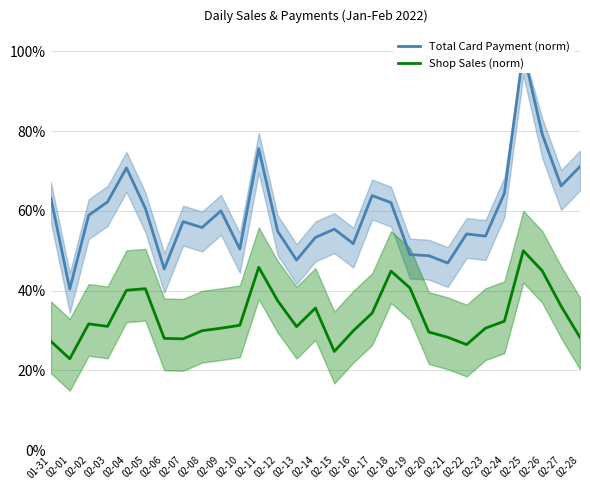

How many lines are shown in the chart?

2